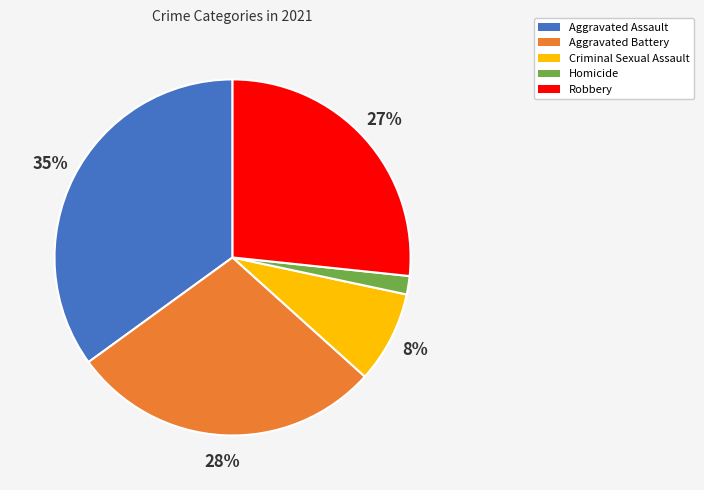

Is the sum of Aggravated Battery and Robbery greater than half?

Yes